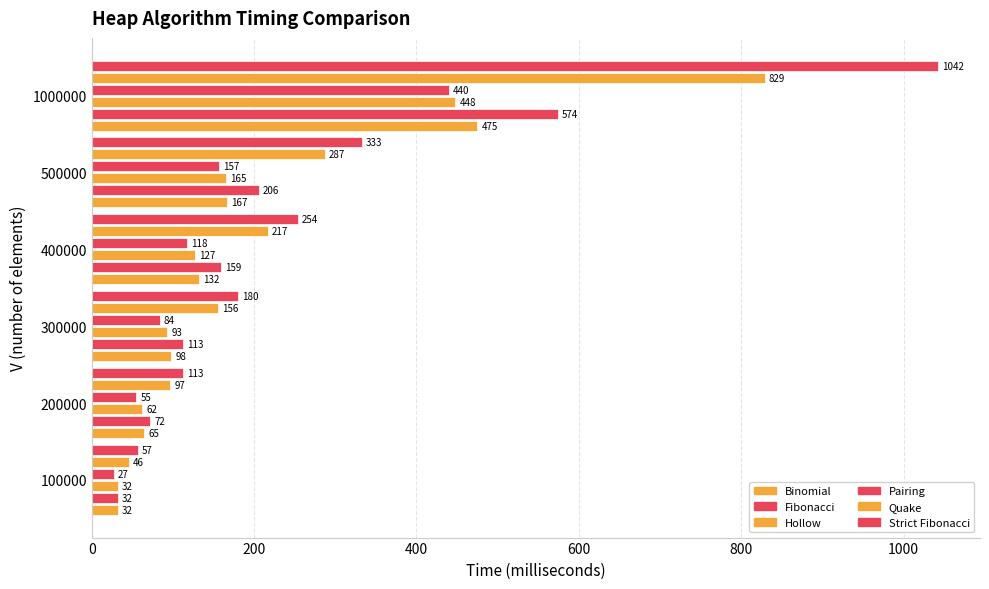

How many data points does each series have?

6